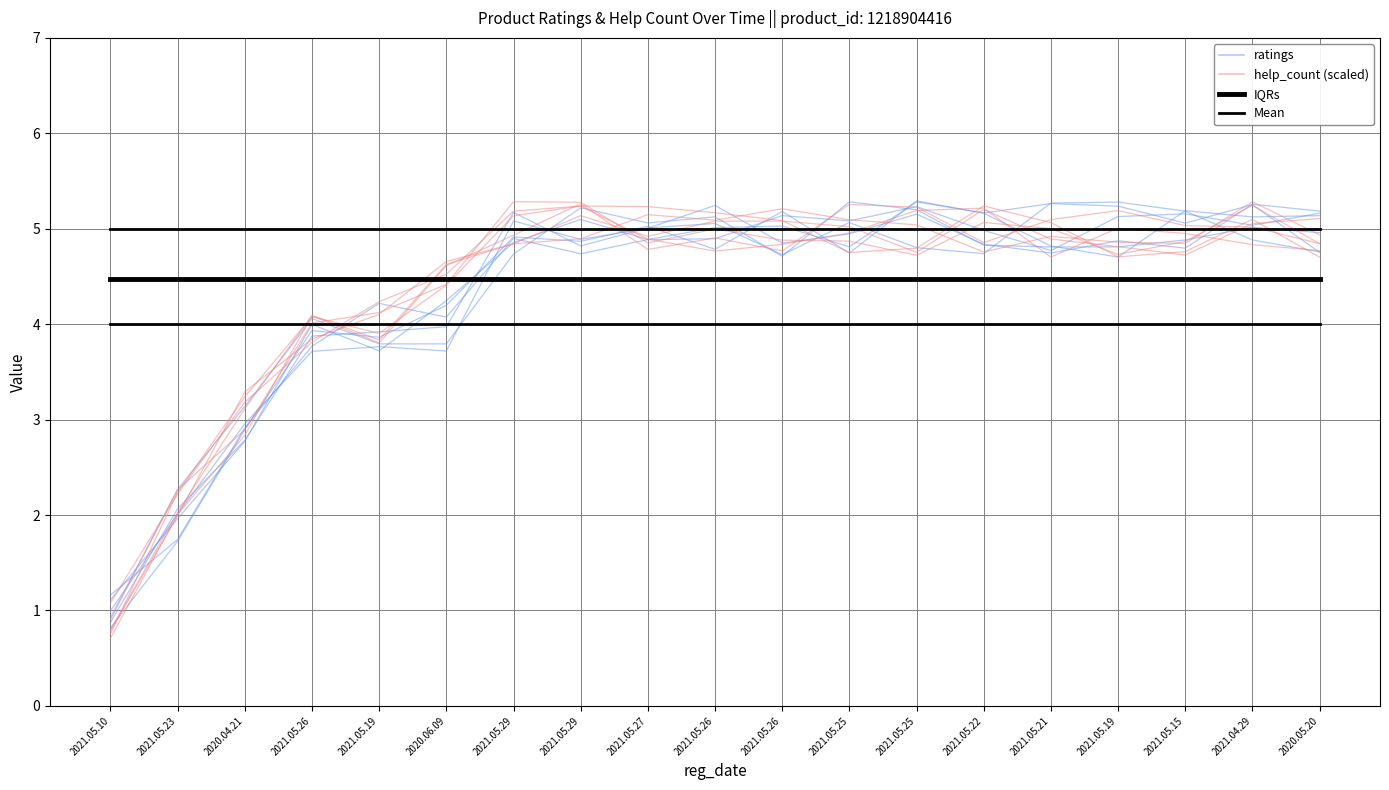

Reading right to left, transcribe all the data shown in this chart.

ratings: 2020.05.20=5.0	2021.04.29=5.0	2021.05.15=4.9	2021.05.19=4.8	2021.05.21=4.8	2021.05.22=4.8	2021.05.25=5.2	2021.05.25=5.3	2021.05.26=4.7	2021.05.26=5.1	2021.05.27=5.1	2021.05.29=5.2	2021.05.29=4.7	2020.06.09=3.8	2021.05.19=3.8	2021.05.26=4.1	2020.04.21=3.1	2021.05.23=2.3	2021.05.10=0.9
help_count (scaled): 2020.05.20=4.8	2021.04.29=4.8	2021.05.15=5.0	2021.05.19=5.0	2021.05.21=4.7	2021.05.22=5.2	2021.05.25=5.2	2021.05.25=5.0	2021.05.26=4.8	2021.05.26=4.8	2021.05.27=4.9	2021.05.29=5.2	2021.05.29=5.2	2020.06.09=4.5	2021.05.19=4.2	2021.05.26=3.8	2020.04.21=3.2	2021.05.23=2.2	2021.05.10=1.1
IQRs: 2020.05.20=4.0	2021.04.29=4.0	2021.05.15=4.0	2021.05.19=4.0	2021.05.21=4.0	2021.05.22=4.0	2021.05.25=4.0	2021.05.25=4.0	2021.05.26=4.0	2021.05.26=4.0	2021.05.27=4.0	2021.05.29=4.0	2021.05.29=4.0	2020.06.09=4.0	2021.05.19=4.0	2021.05.26=4.0	2020.04.21=4.0	2021.05.23=4.0	2021.05.10=4.0
Mean: 2020.05.20=4.5	2021.04.29=4.5	2021.05.15=4.5	2021.05.19=4.5	2021.05.21=4.5	2021.05.22=4.5	2021.05.25=4.5	2021.05.25=4.5	2021.05.26=4.5	2021.05.26=4.5	2021.05.27=4.5	2021.05.29=4.5	2021.05.29=4.5	2020.06.09=4.5	2021.05.19=4.5	2021.05.26=4.5	2020.04.21=4.5	2021.05.23=4.5	2021.05.10=4.5